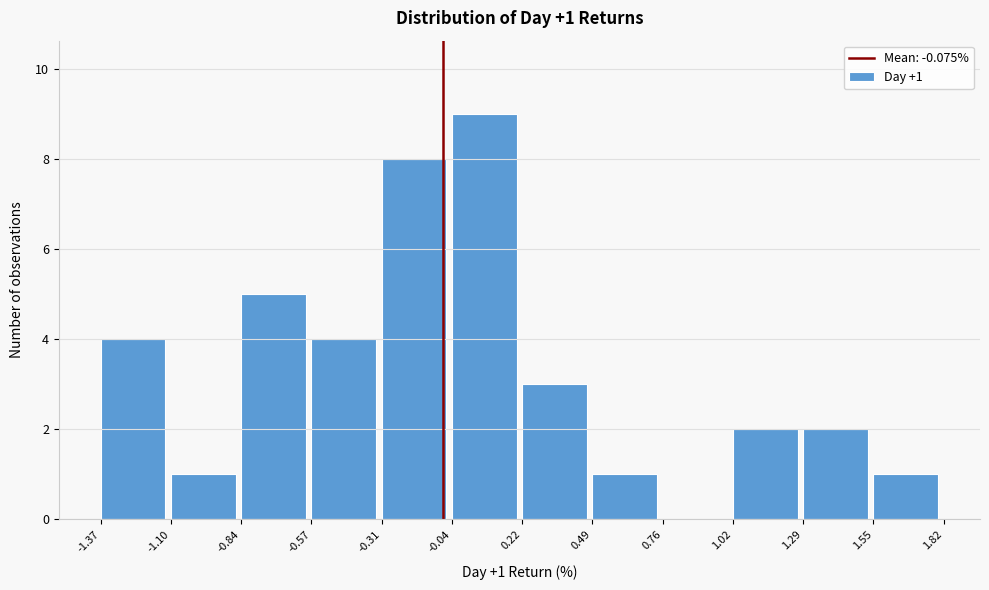

Which range on the x-axis has the tallest bar?

-0.04 to 0.22